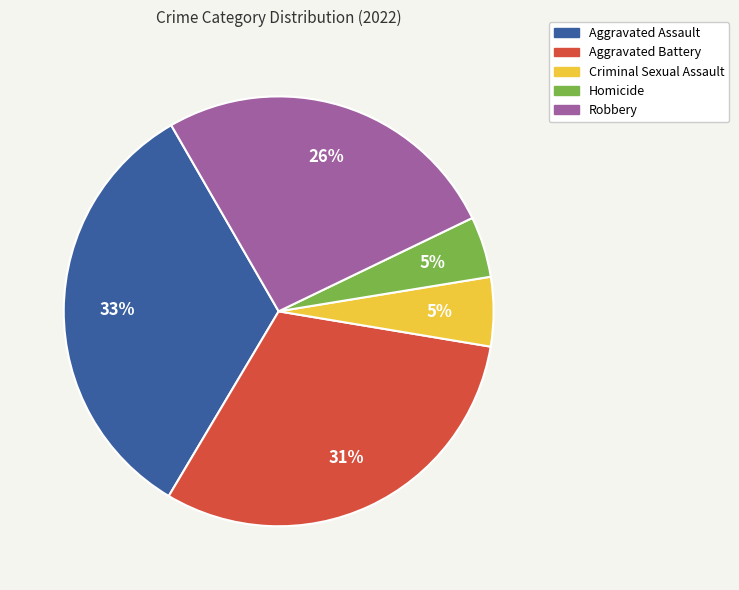

What percentage is the Aggravated Assault slice, to the nearest percent?

33%